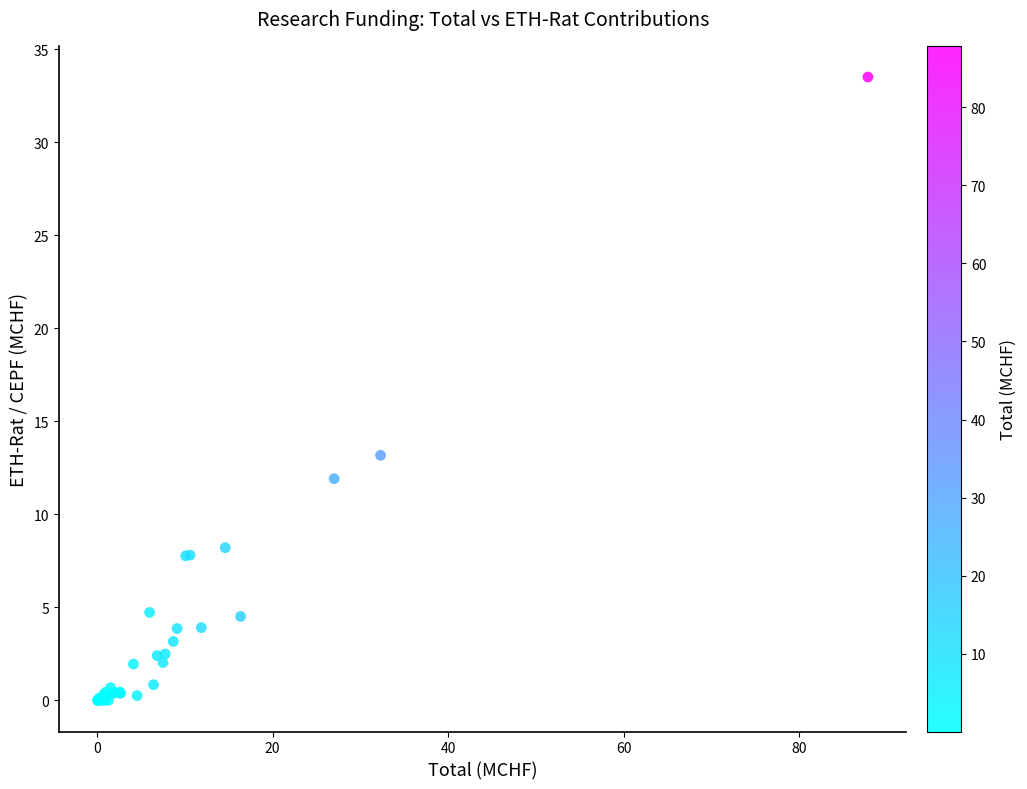

What Y value in the scatter plot is closest to 16?

13.2